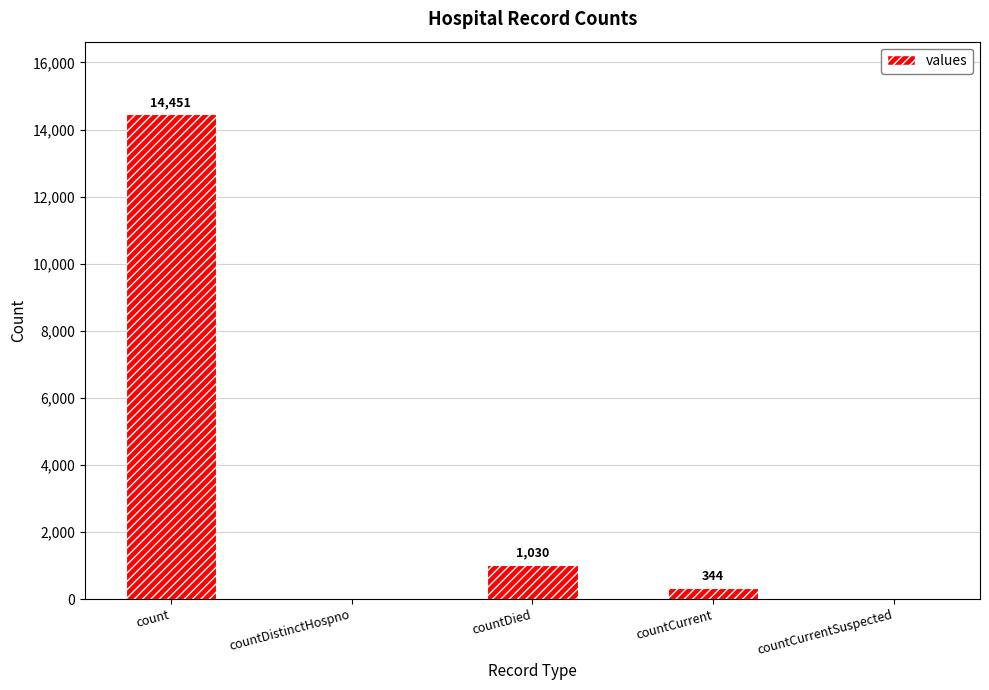

True or false: the data shows 1030 at countDied.

True